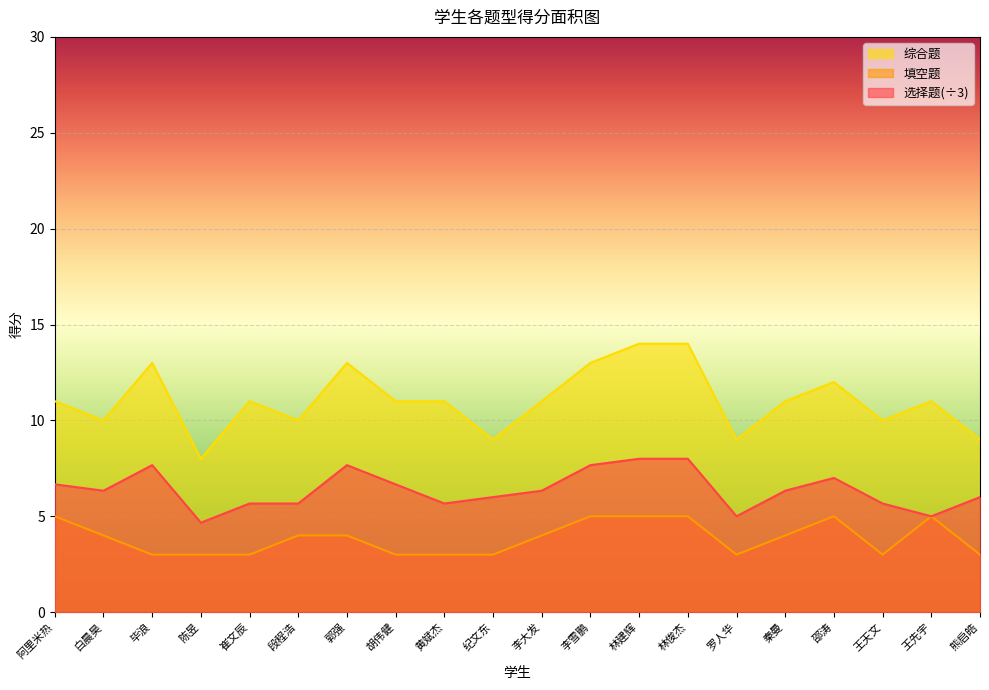

What is the spread (max minus min) of values at 罗人华?

6.0